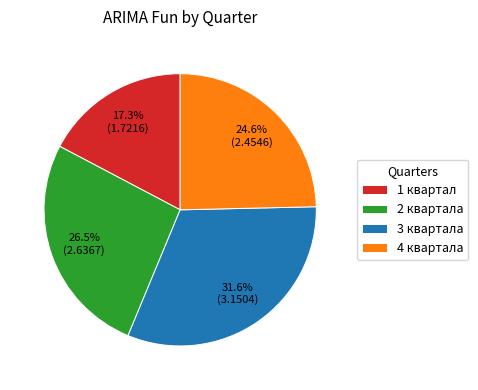

What is the largest slice in the pie chart?

3 квартала